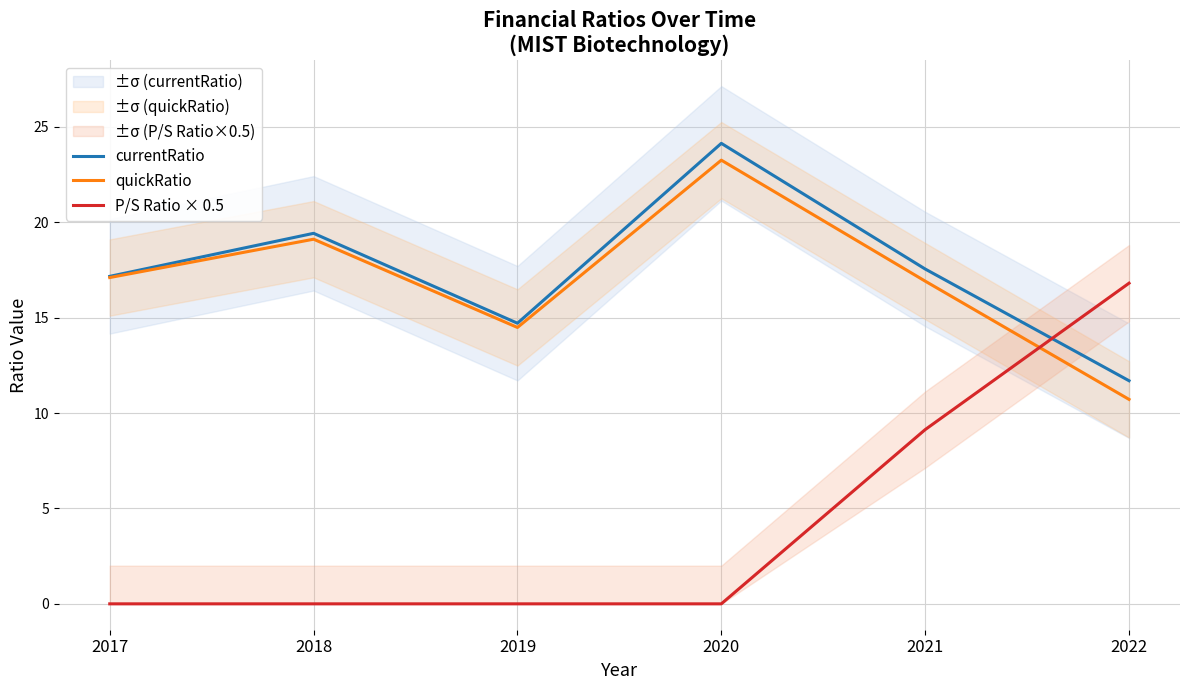

What are all the series names shown in the legend?

currentRatio, quickRatio, P/S Ratio × 0.5